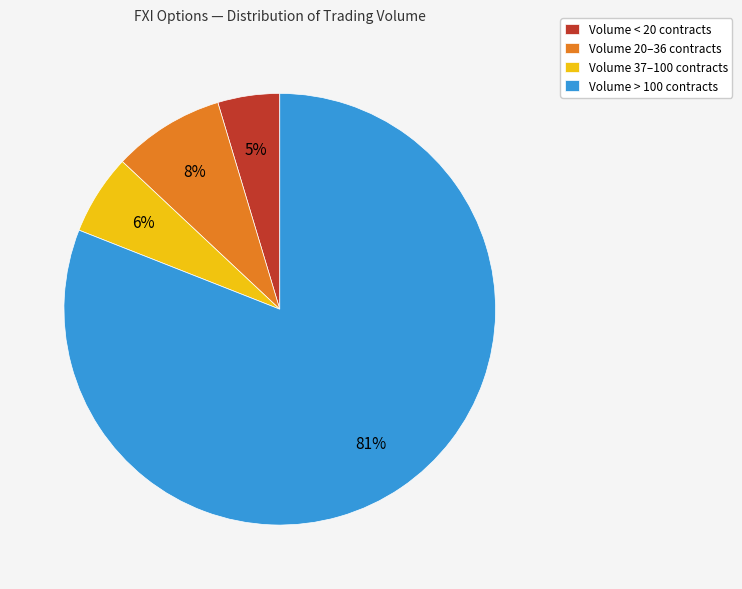

Is it true that Volume 37–100 contracts is 6% of the pie?

True